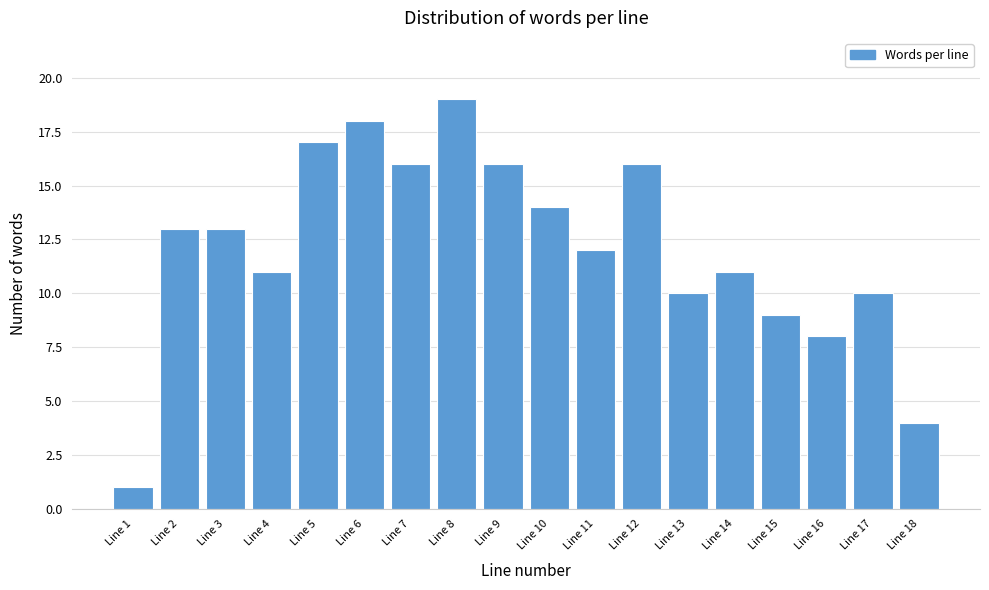

Reading left to right, what are all the values shown in this chart?

1	13	13	11	17	18	16	19	16	14	12	16	10	11	9	8	10	4